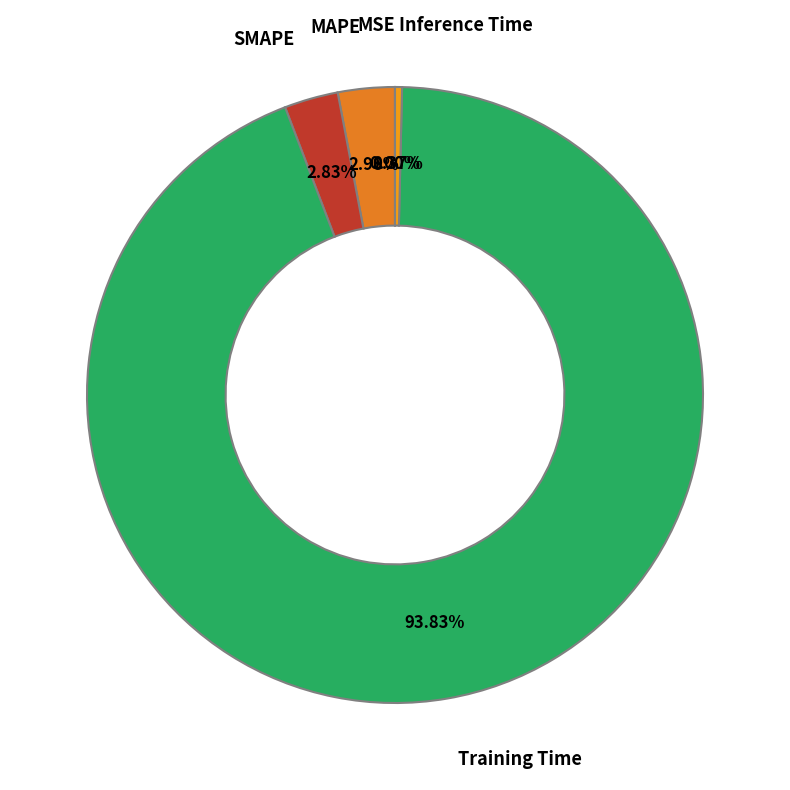

Is there a majority slice in this chart?

Yes